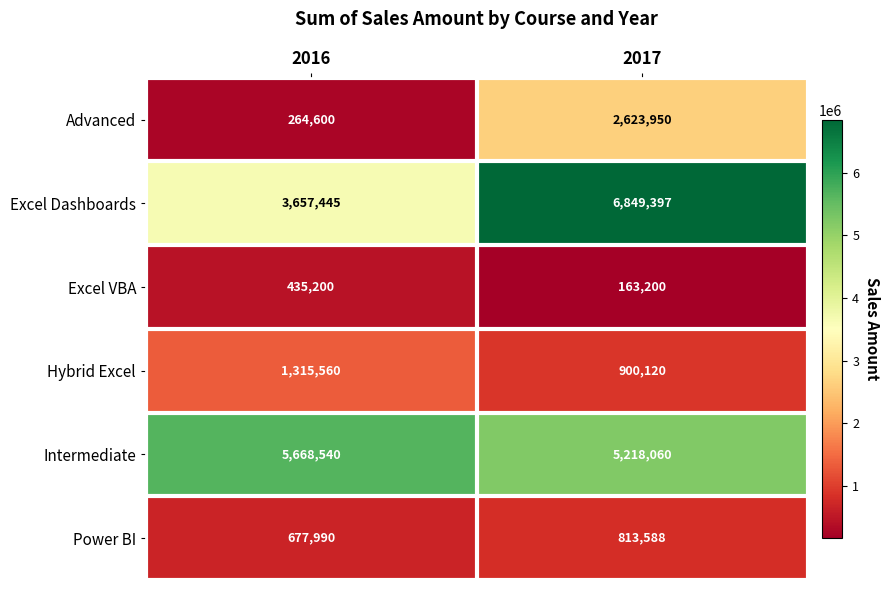

What value does the Intermediate series have at 2017, to the nearest 10?

5218060